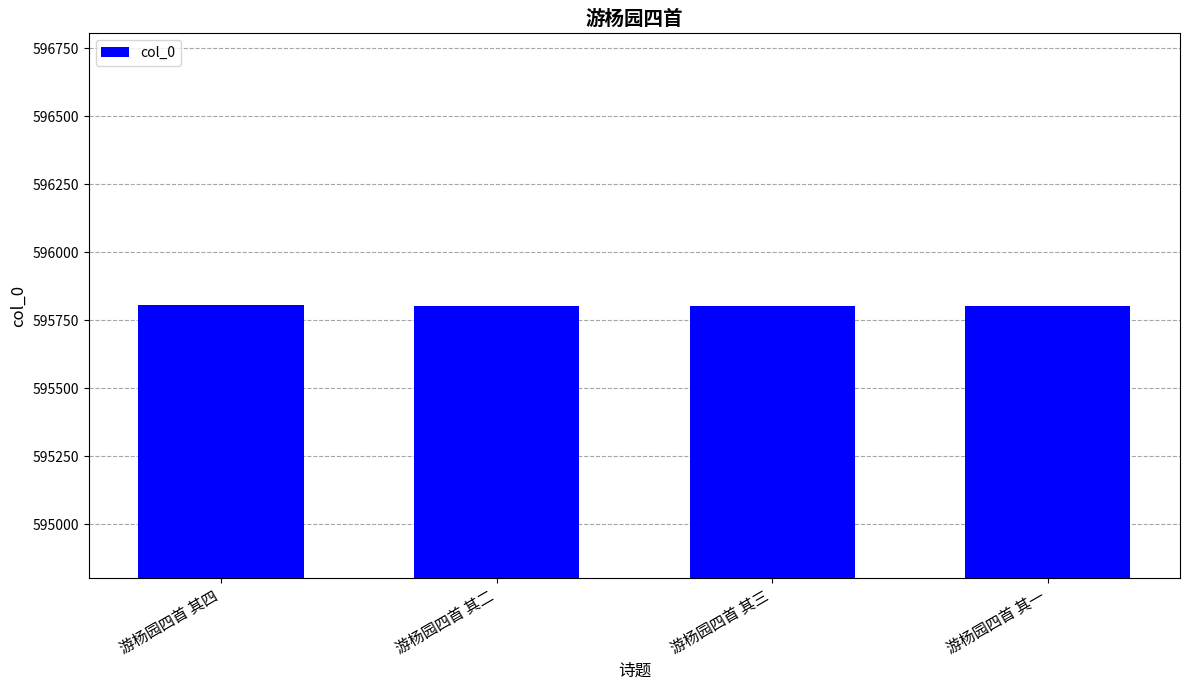

How many values are between 595803 and 595805?

3